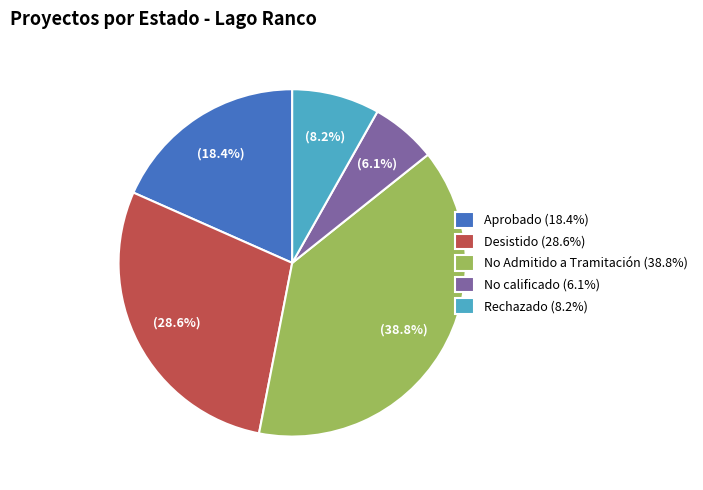

Which slice is the largest?

No Admitido a Tramitación